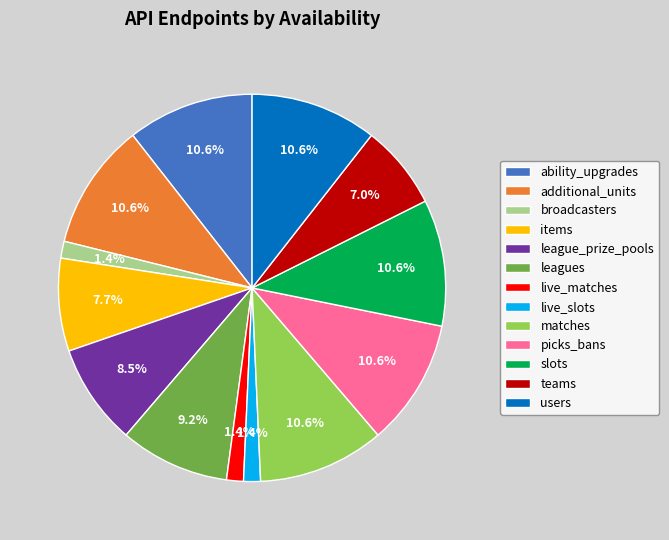

Count the number of slices in the pie.

13